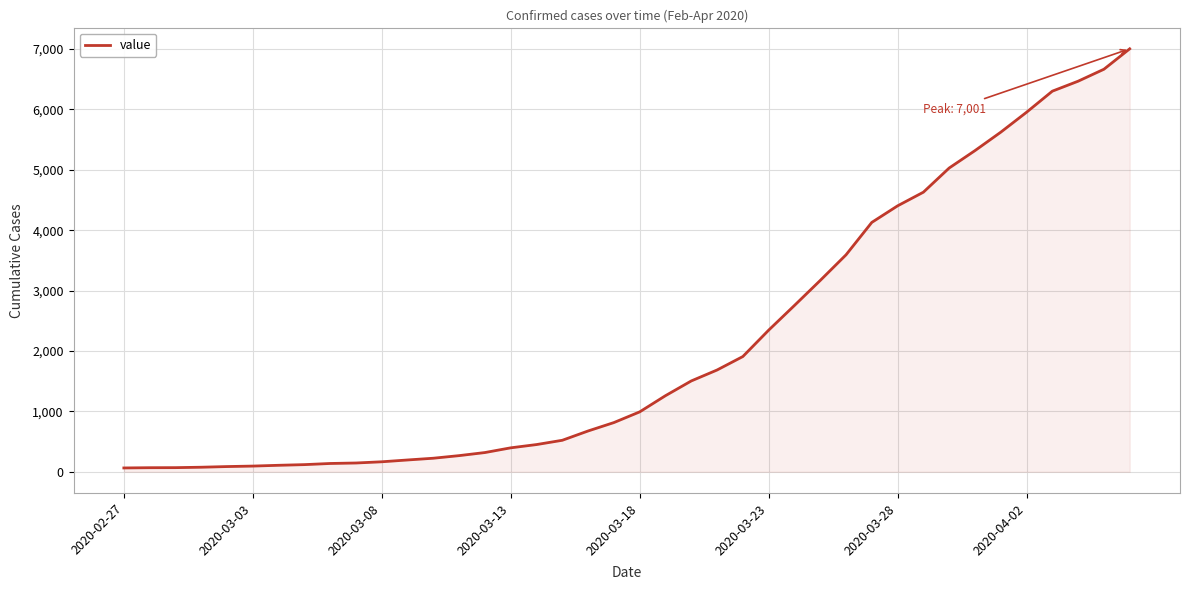

How many lines are shown in the chart?

1